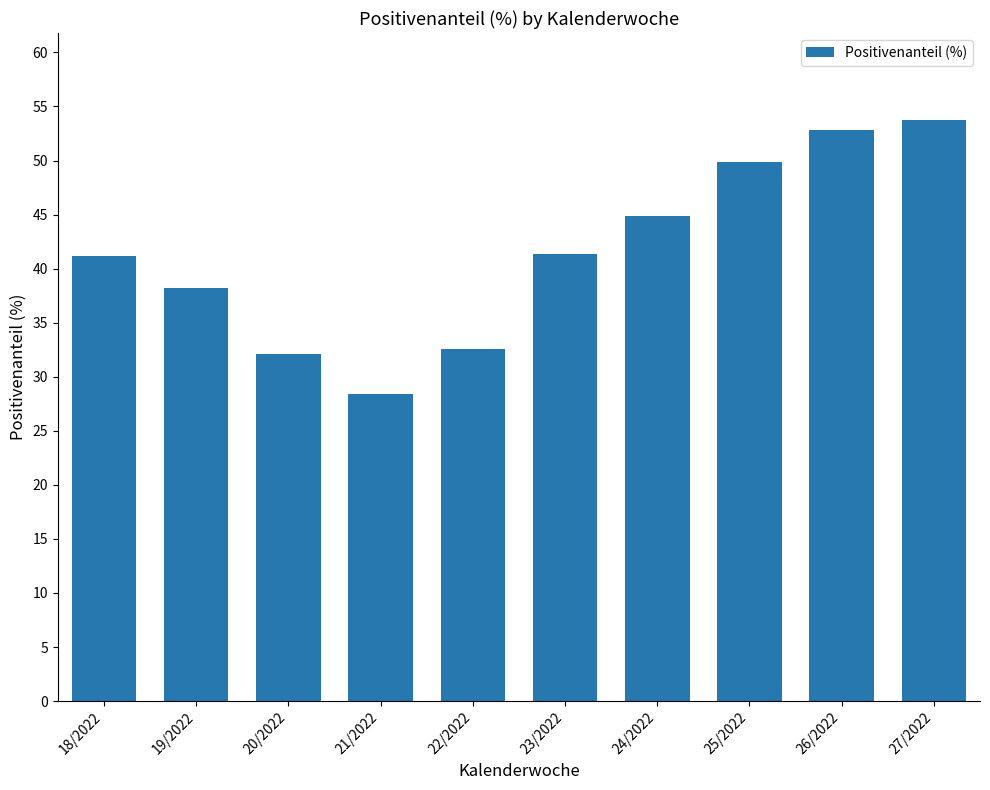

Reading right to left, list all the values displayed in this chart.

27/2022=53.7	26/2022=52.9	25/2022=49.9	24/2022=44.8	23/2022=41.4	22/2022=32.5	21/2022=28.4	20/2022=32.1	19/2022=38.2	18/2022=41.1